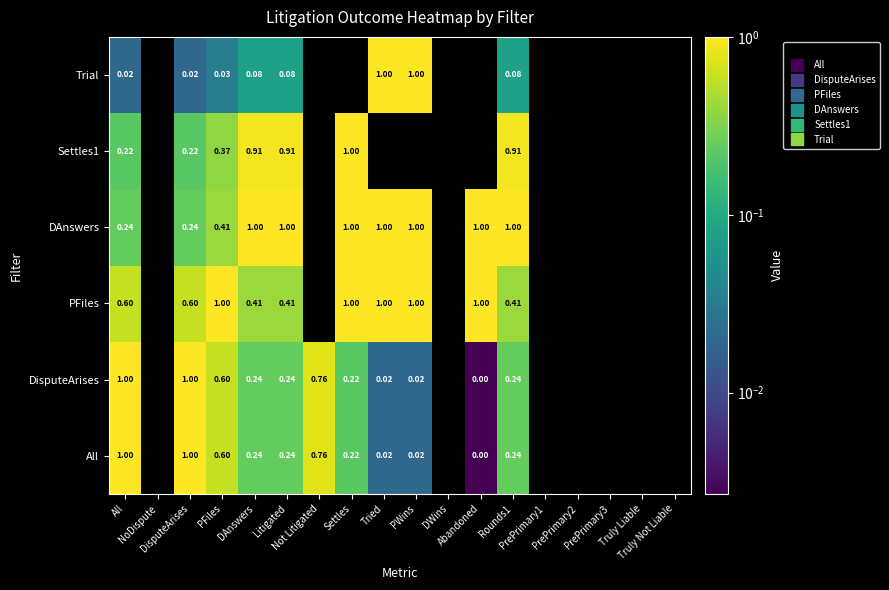

Is it true that All equals 0.8 at Not Litigated?

True